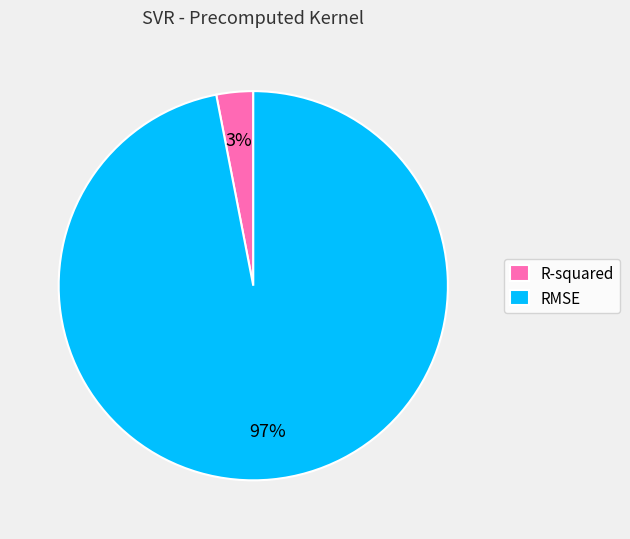

To the nearest percent, what is the combined percentage of RMSE and R-squared?

100%